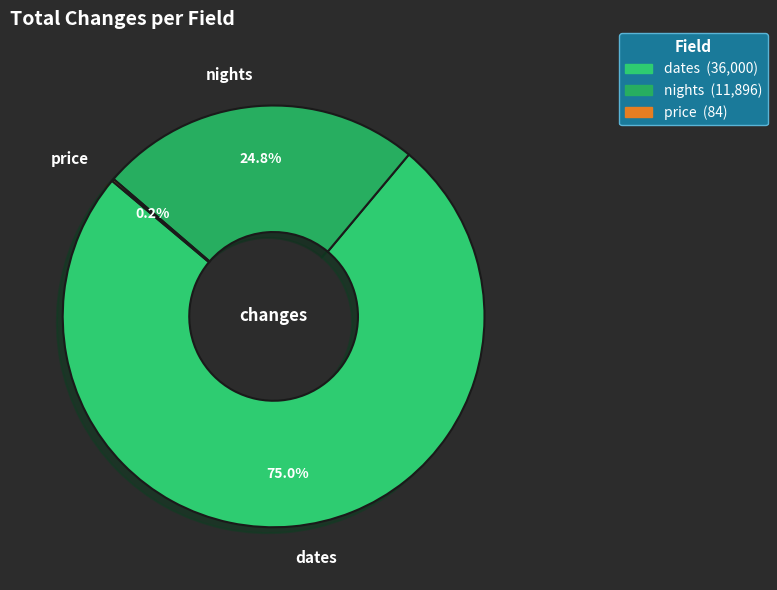

Is nights the majority of the pie?

No